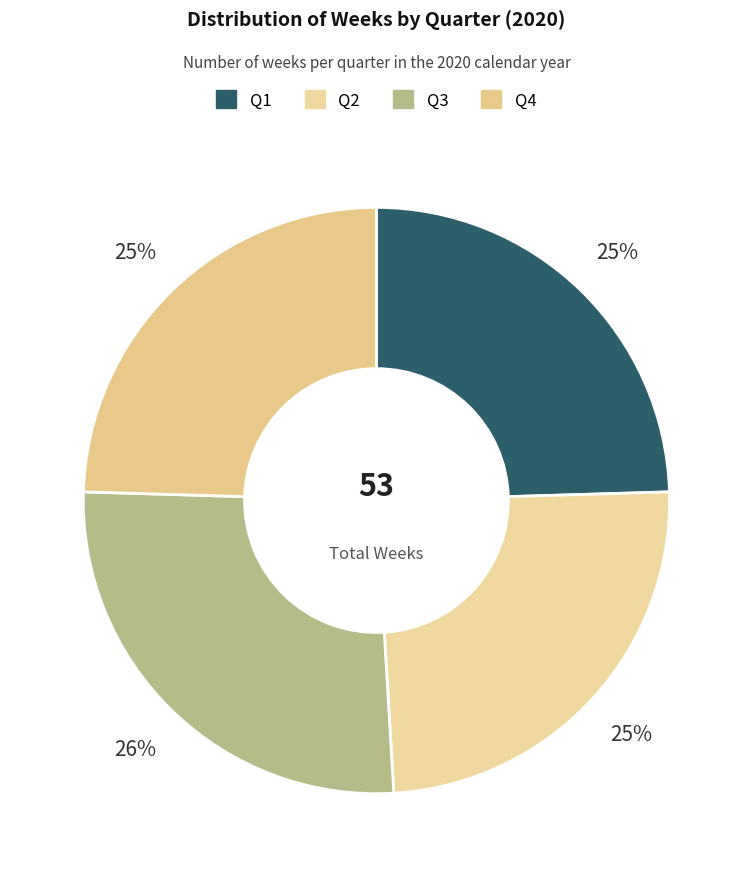

To the nearest percent, what is the combined percentage of Q2 and Q4?

49%